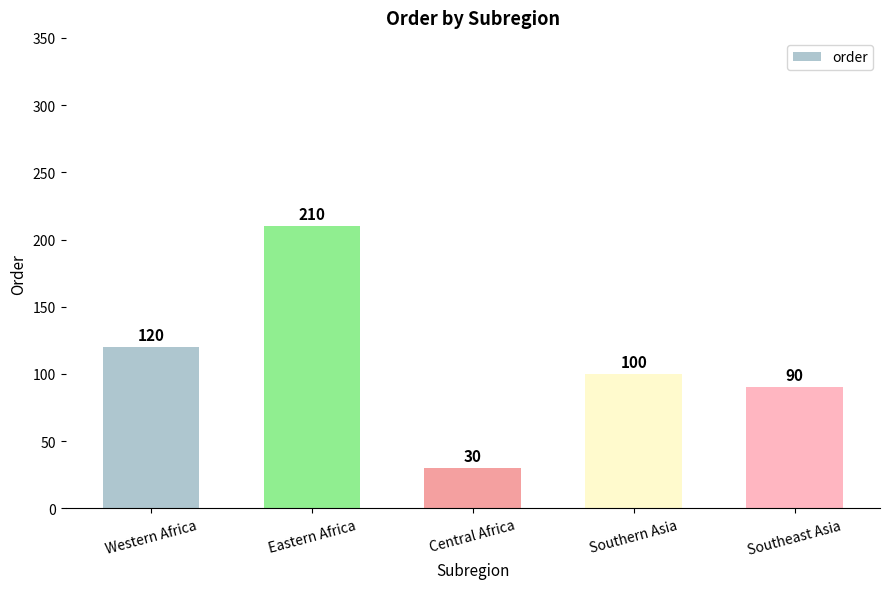

What is the label of the 4th bar from the right?

Eastern Africa